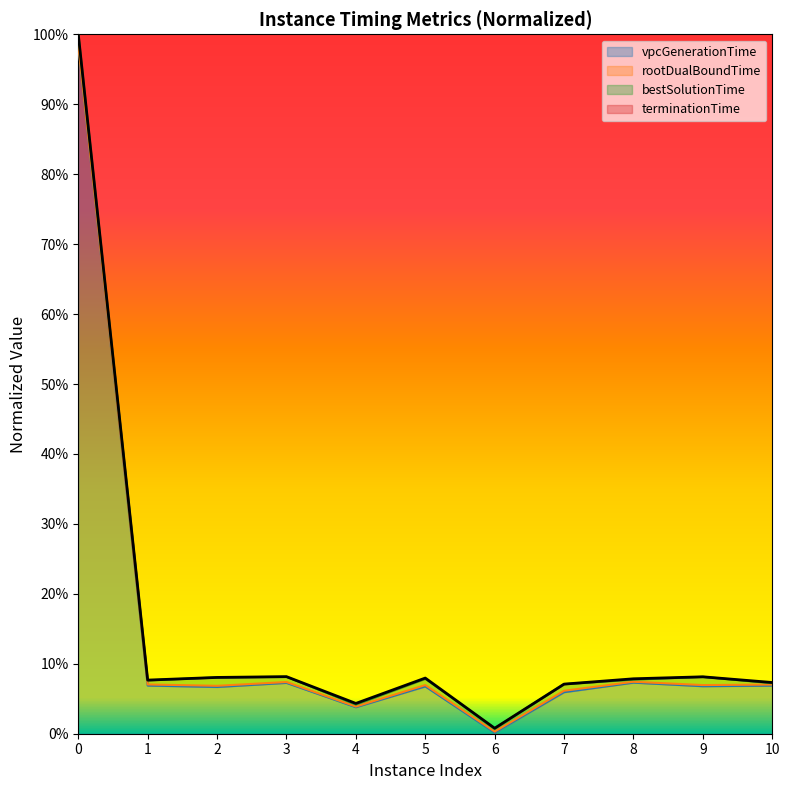

Reading left to right, extract all data points from this chart.

vpcGenerationTime: 1.0	0.1	0.1	0.1	0.0	0.1	0.0	0.1	0.1	0.1	0.1
rootDualBoundTime: 1.0	0.1	0.1	0.1	0.0	0.1	0.0	0.1	0.1	0.1	0.1
bestSolutionTime: 1.0	0.1	0.1	0.1	0.0	0.1	0.0	0.1	0.1	0.1	0.1
terminationTime: 1.0	0.1	0.1	0.1	0.0	0.1	0.0	0.1	0.1	0.1	0.1